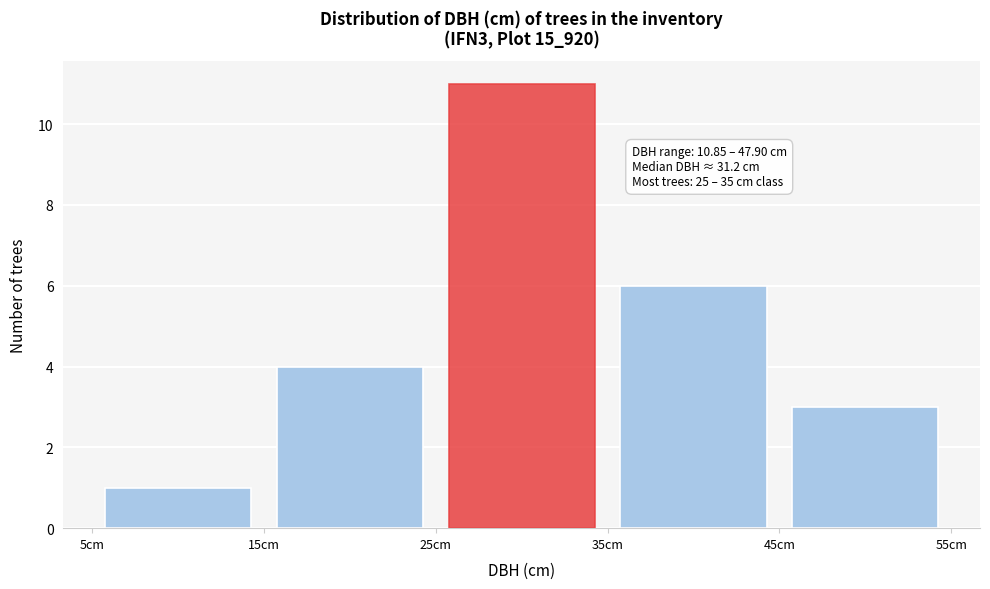

Over which range of the x-axis is the bar tallest?

25 to 35